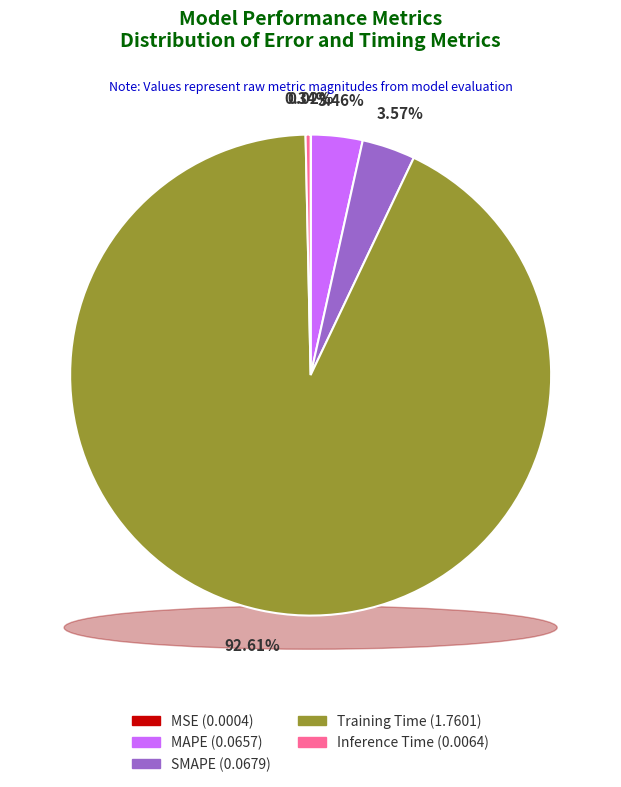

The MSE slice represents 0% of the pie. True or false?

True